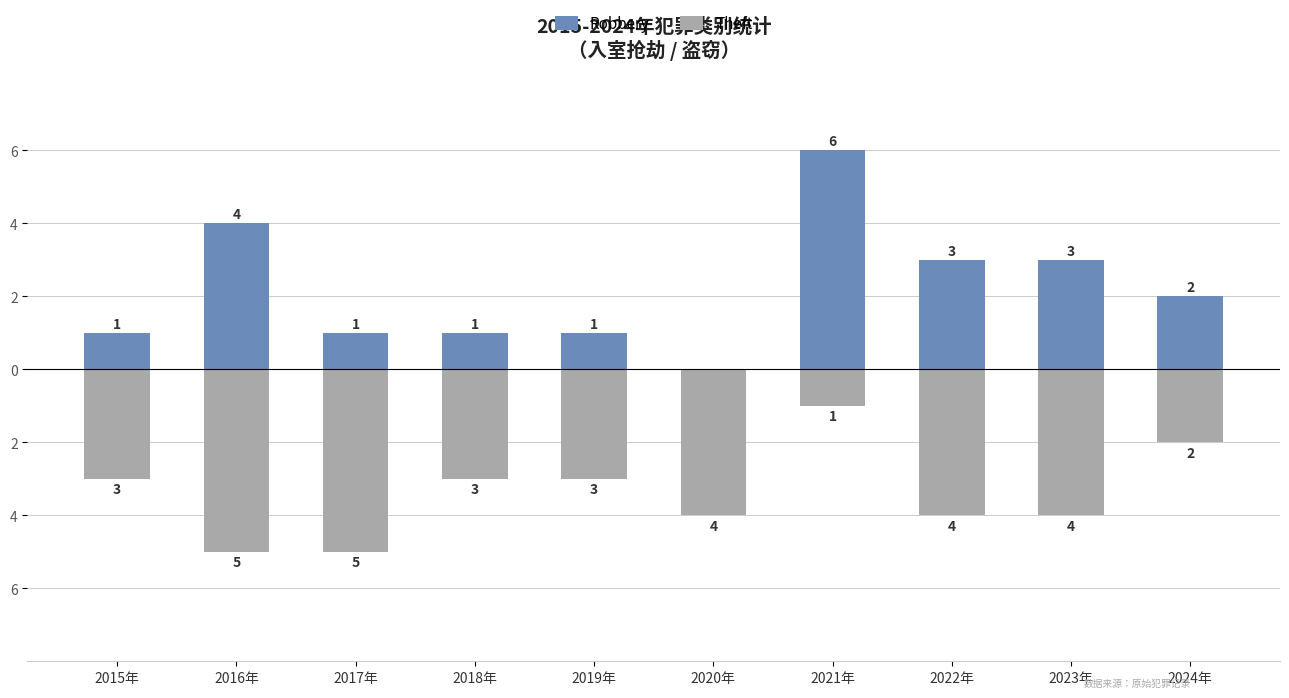

The value of Robbery at 2021年 is 10. True or false?

False